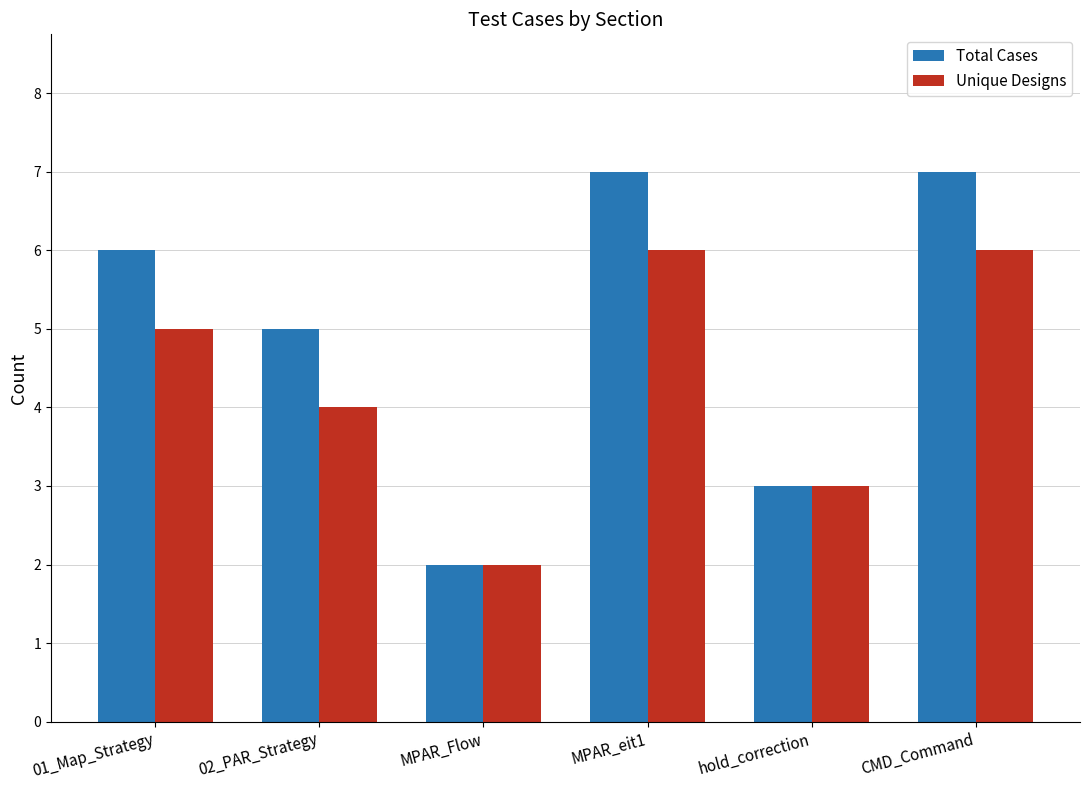

List the series in order of their overall mean, lowest first.

Unique Designs, Total Cases